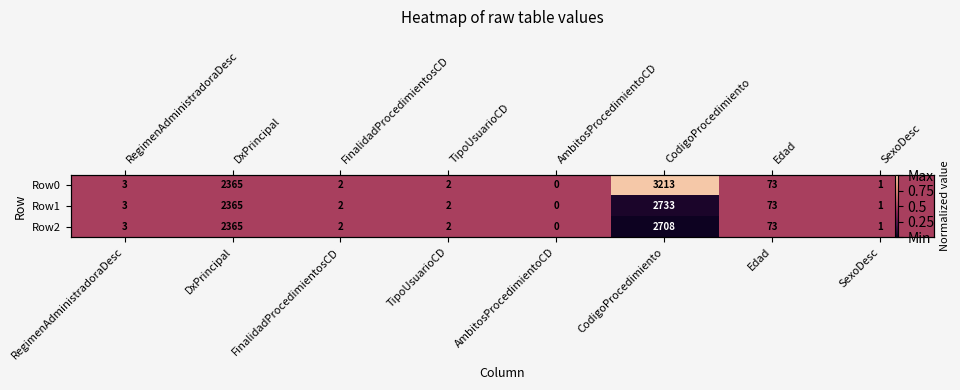

At which category is the sum across all series the highest?

RegimenAdministradoraDesc